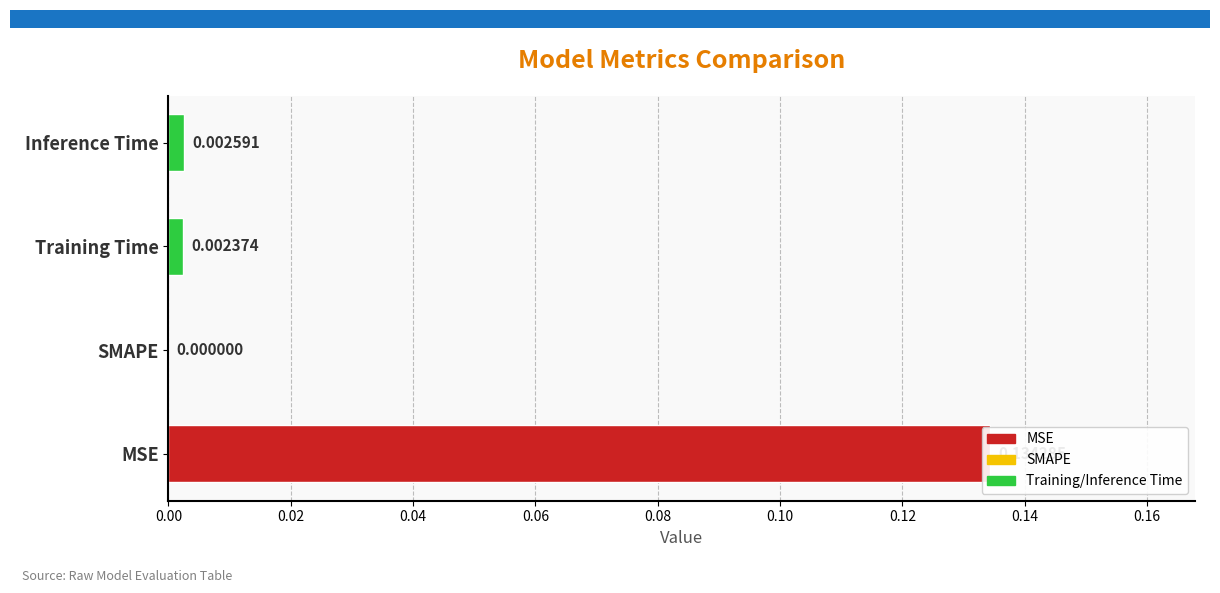

Count the number of categories in the chart.

4